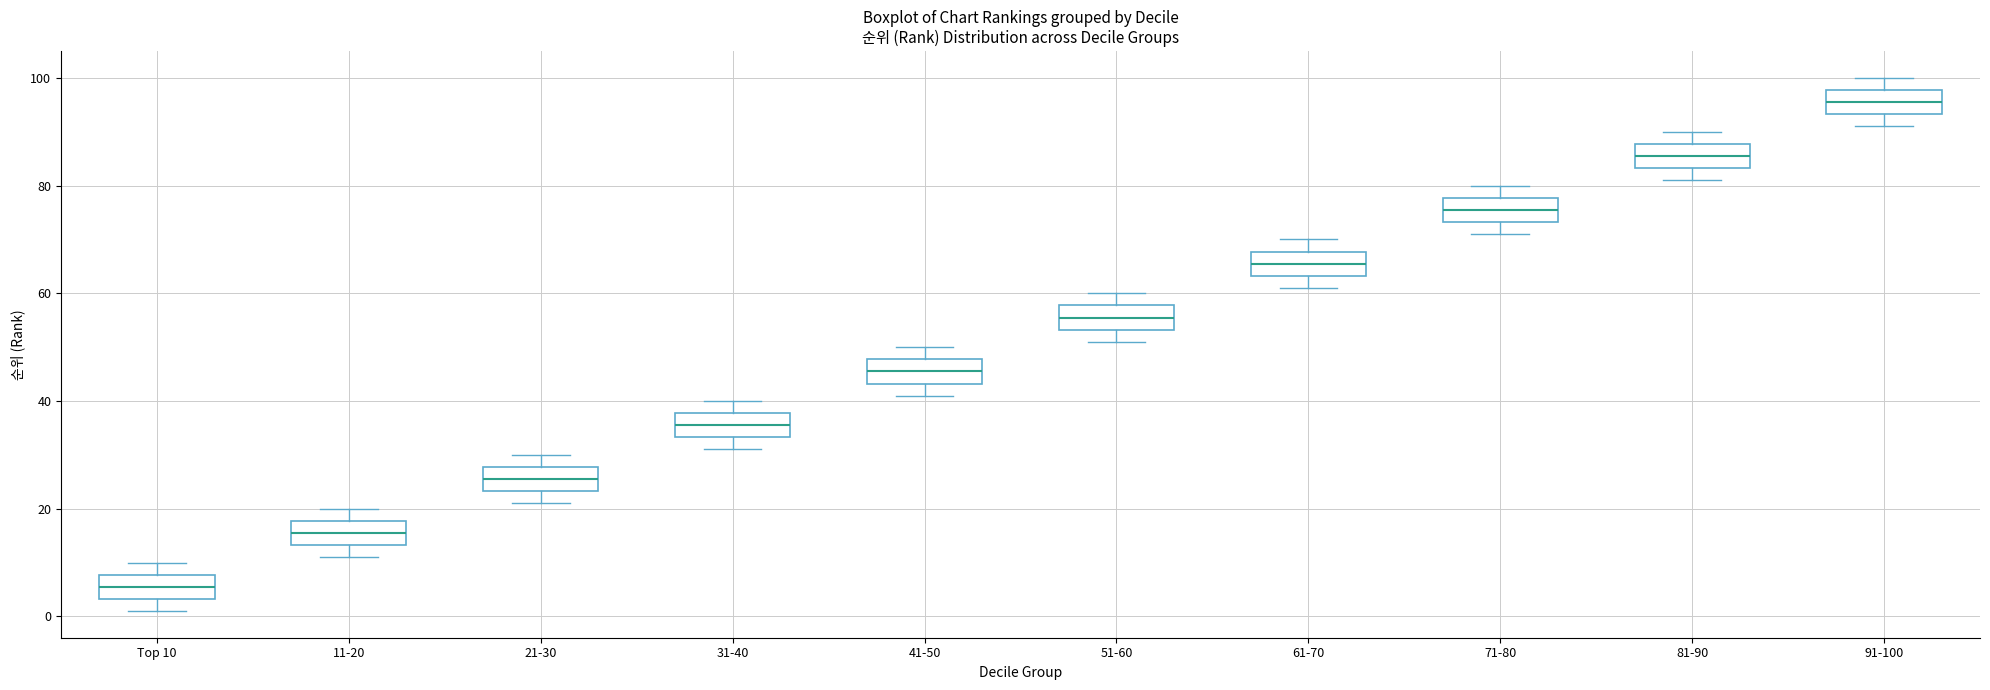

Which box's median line is the highest?

91-100